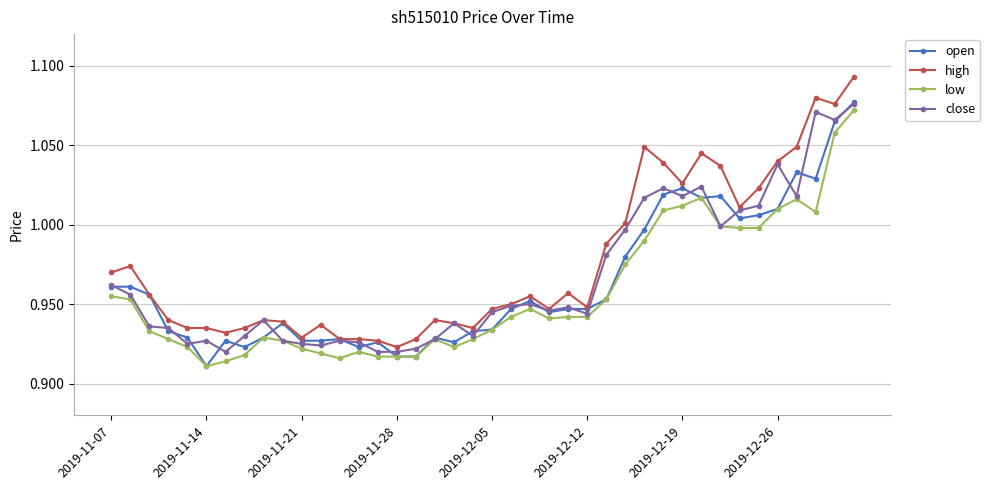

What is the sum of all high values?

39.0